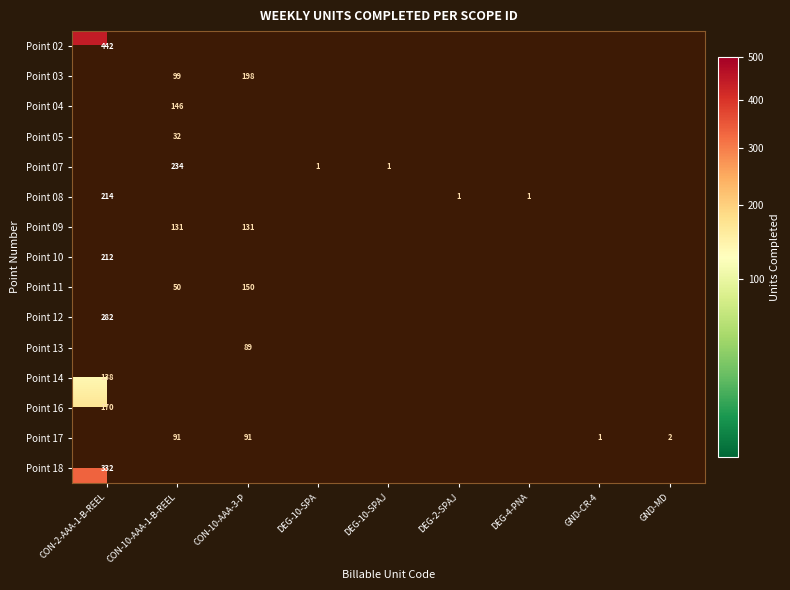

The value of Point 02 at CON-2-AAA-1-B-REEL is 789. True or false?

False